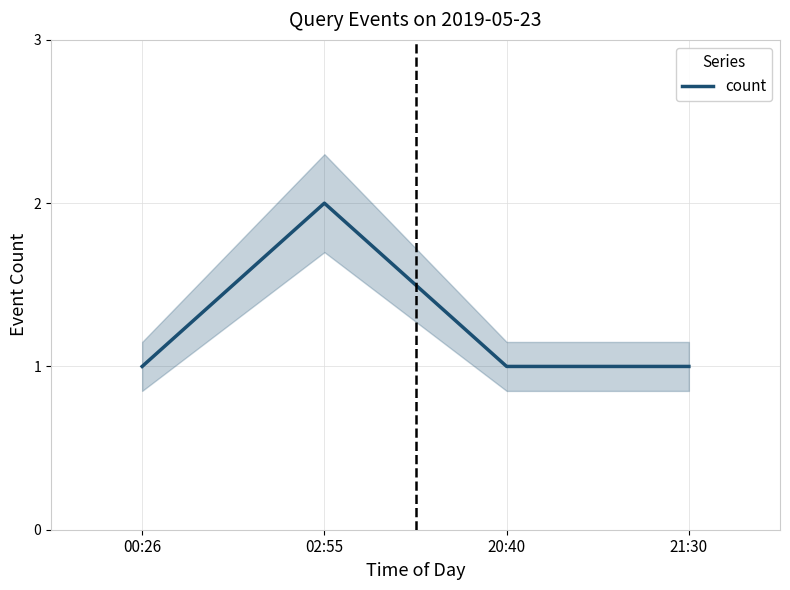

Does the chart have visible grid lines?

Yes